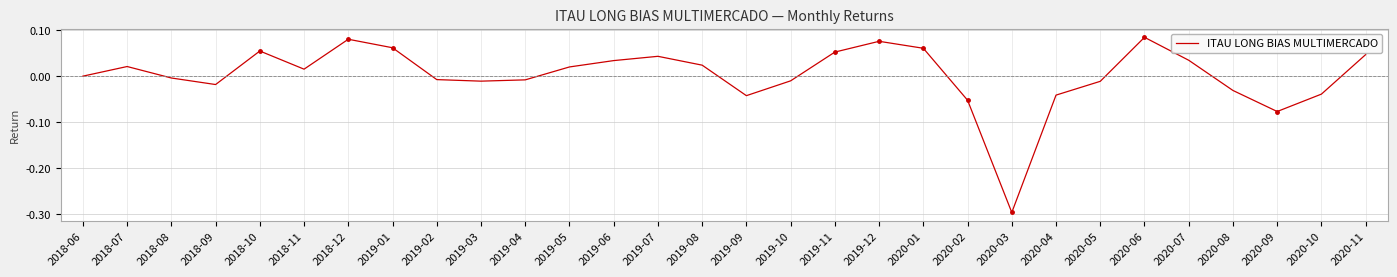

At which label is the value closest to 0?

2018-06